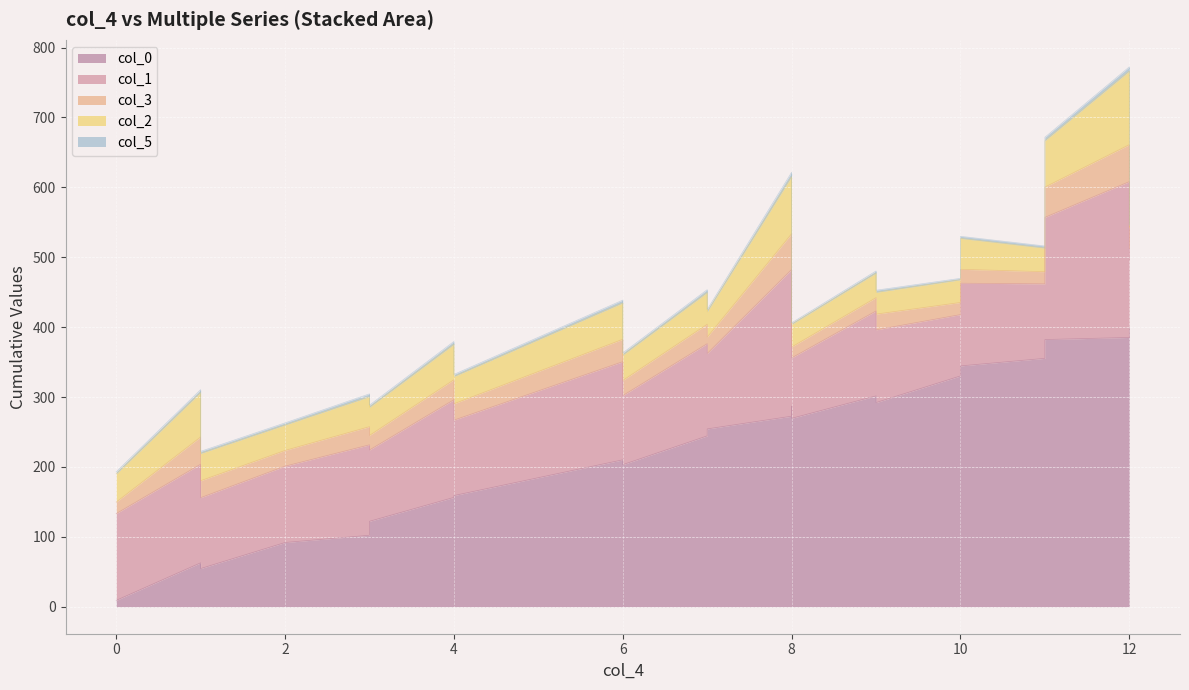

True or false: col_2 and col_3 intersect in this chart.

False